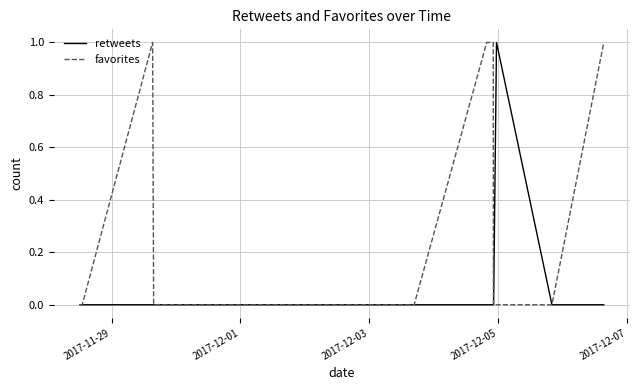

Rank the series by their average value, from highest to lowest.

favorites, retweets